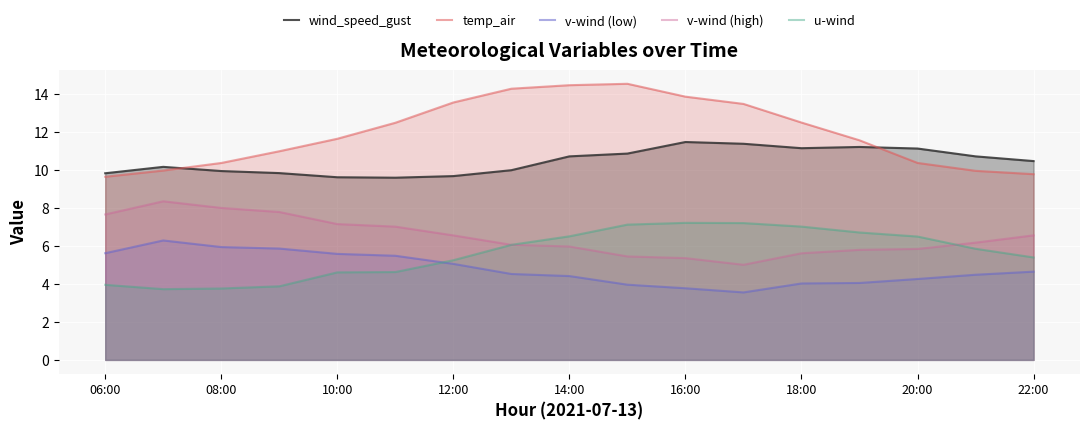

Which series has the largest total across all categories?

temp_air